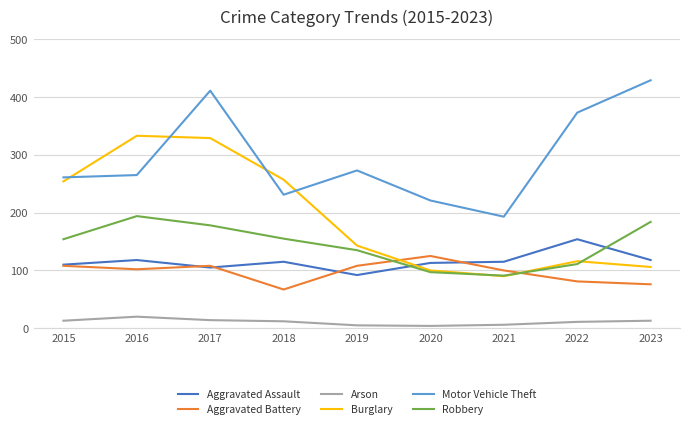

List the series in order of their peak value, lowest first.

Arson, Aggravated Battery, Aggravated Assault, Robbery, Burglary, Motor Vehicle Theft